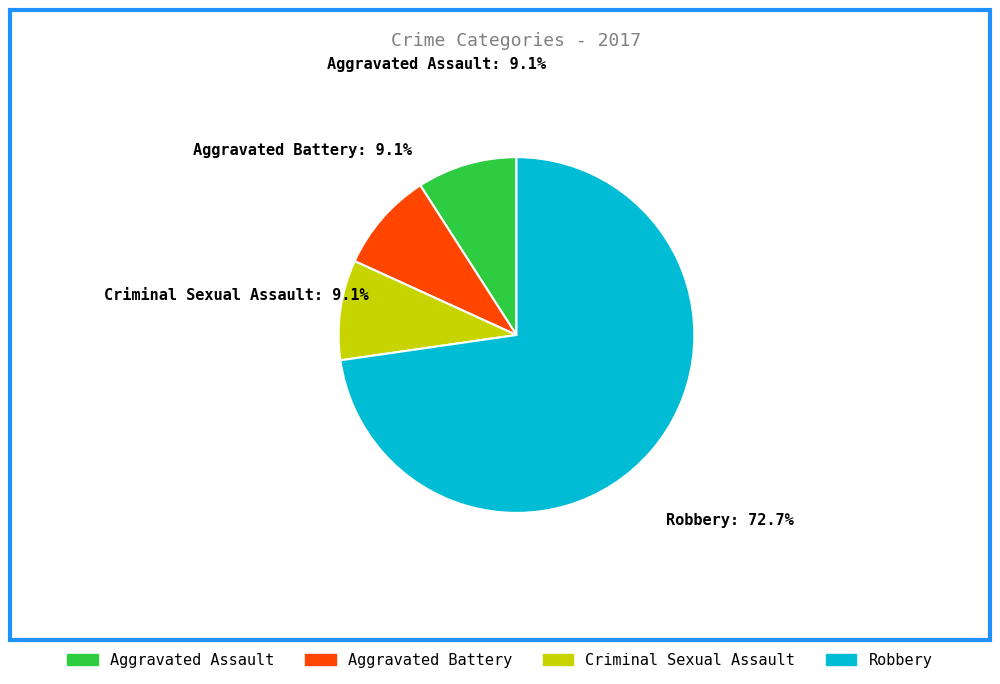

Does Aggravated Battery represent more than half of the total?

No